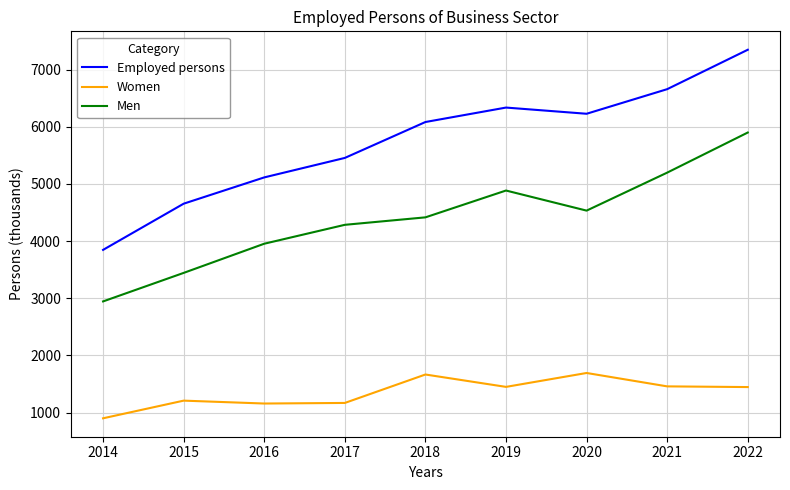

What is the spread (max minus min) of values at 2021?

5197.0